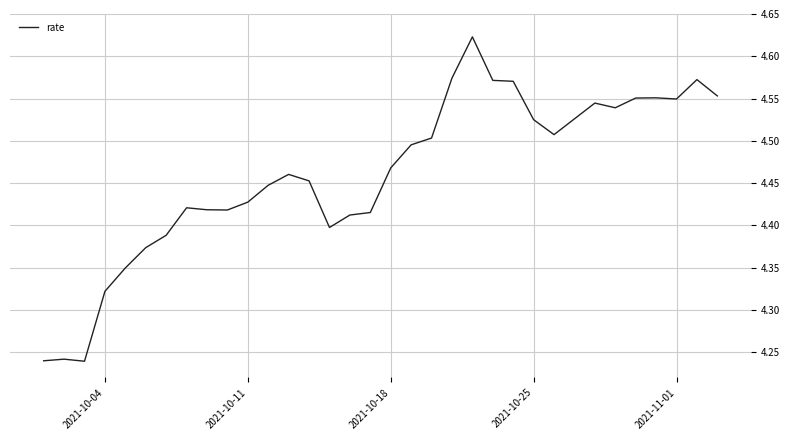

What is the difference between the maximum and minimum values?

0.4